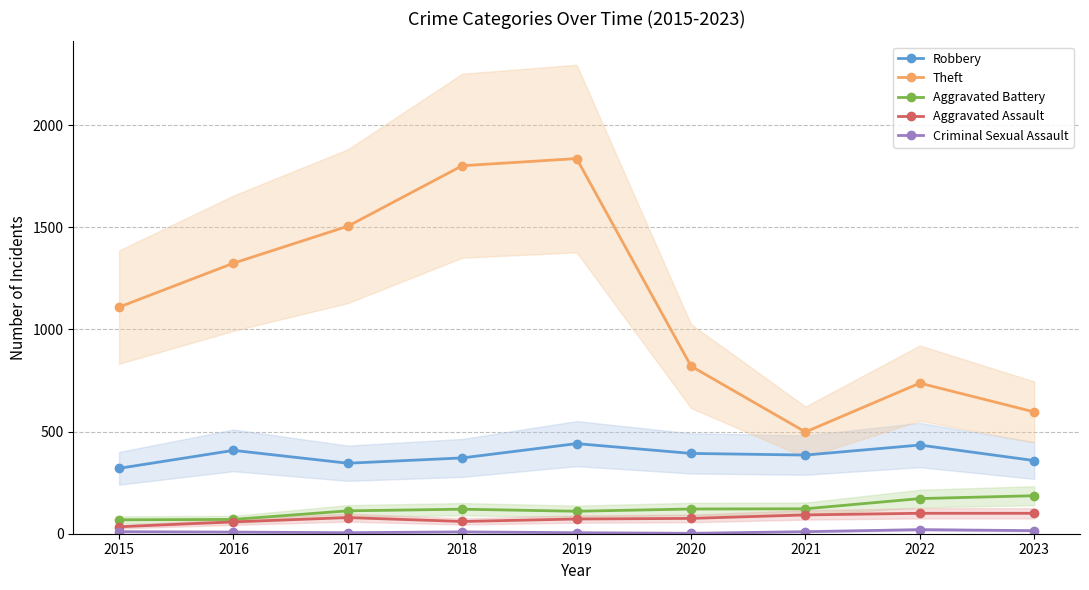

What value does the Theft series have at 2018?

1801